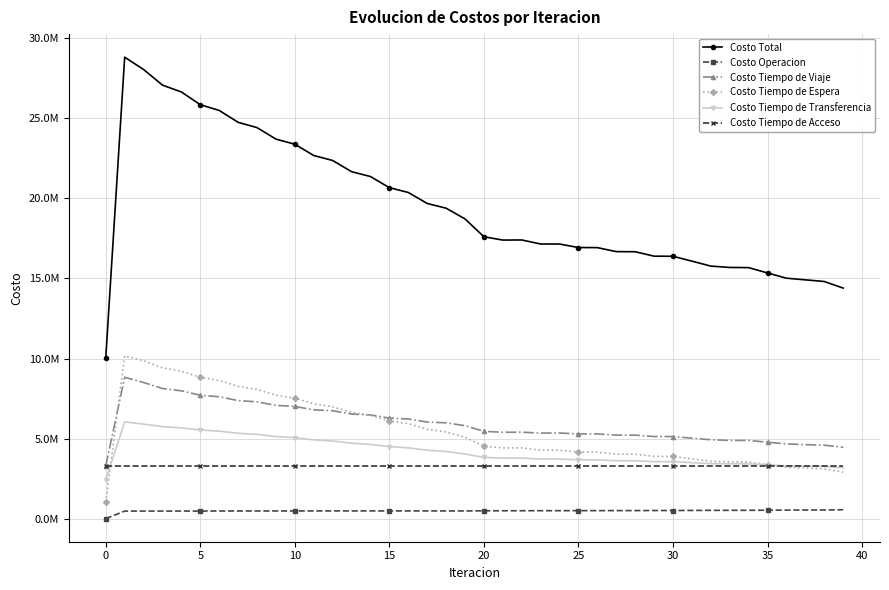

What are all the series names shown in the legend?

Costo Total, Costo Operacion, Costo Tiempo de Viaje, Costo Tiempo de Espera, Costo Tiempo de Transferencia, Costo Tiempo de Acceso